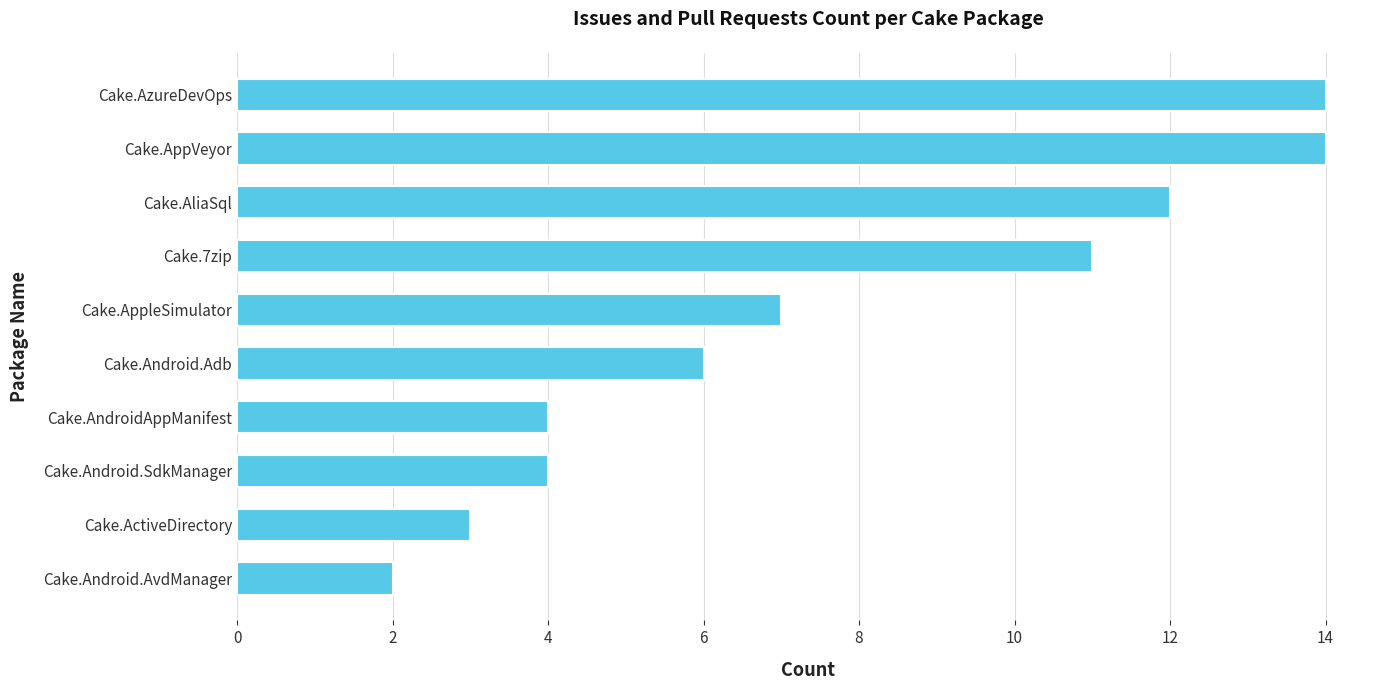

What is the change in value from Cake.ActiveDirectory to Cake.AzureDevOps?

+11